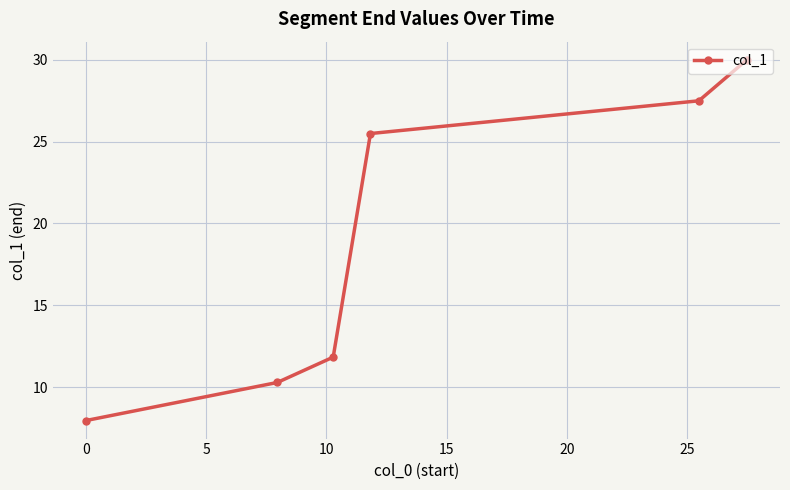

How many series are shown in this chart?

1